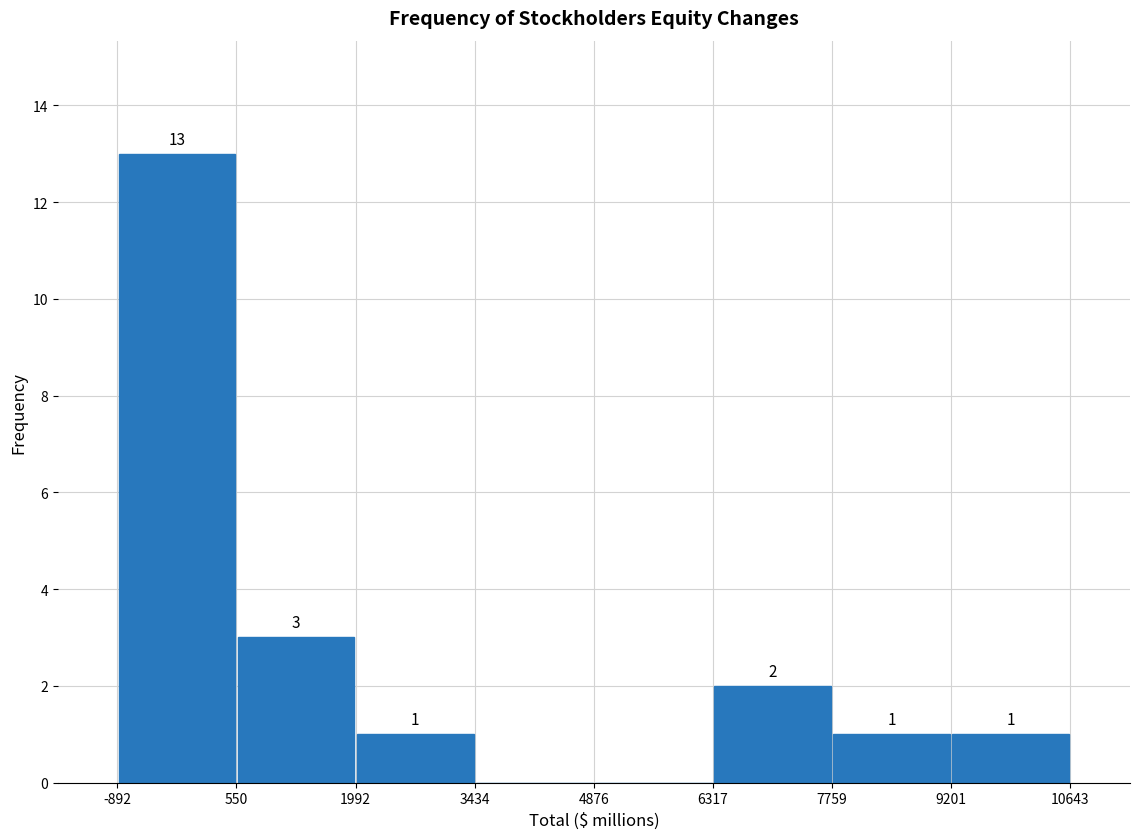

Over which range of the x-axis is the bar tallest?

-892 to 550